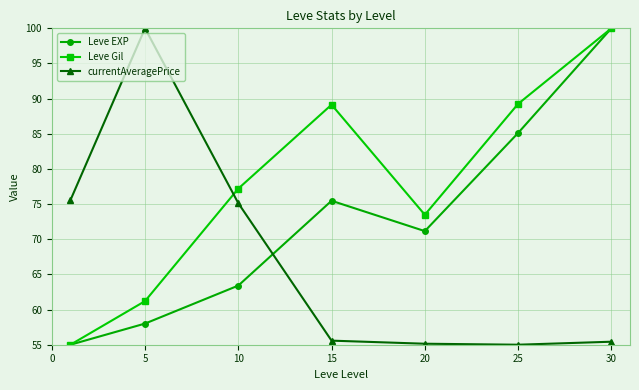

What is the value of the currentAveragePrice point at the 4th from the left?

55.6